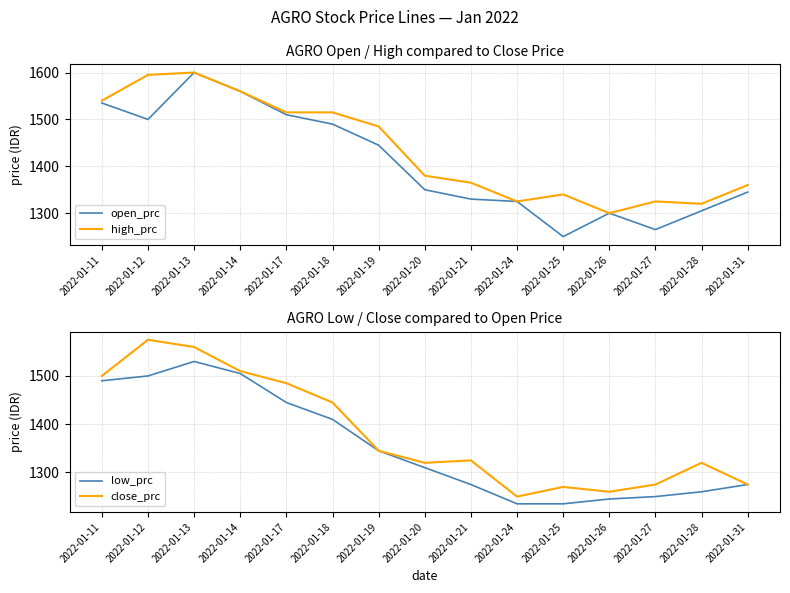

True or false: open_prc and low_prc cross at least once.

False